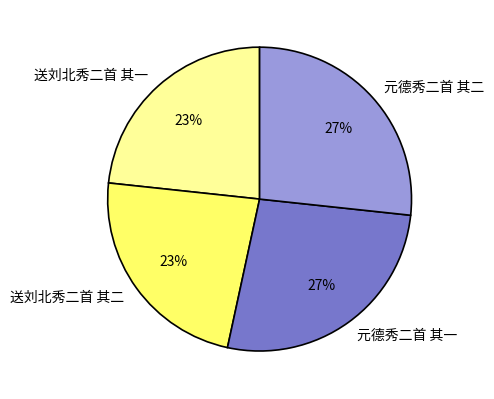

Is there any slice that represents more than half of the pie?

No